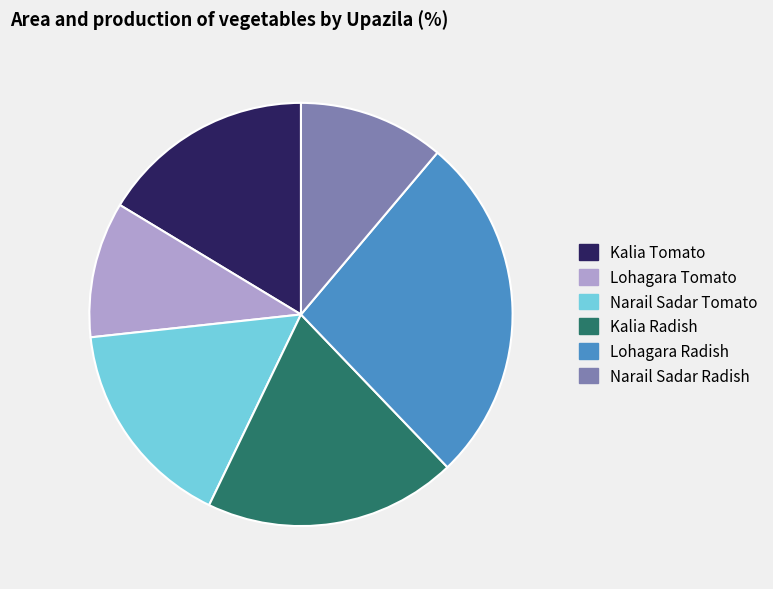

Which category has the biggest portion of the pie?

Lohagara Radish